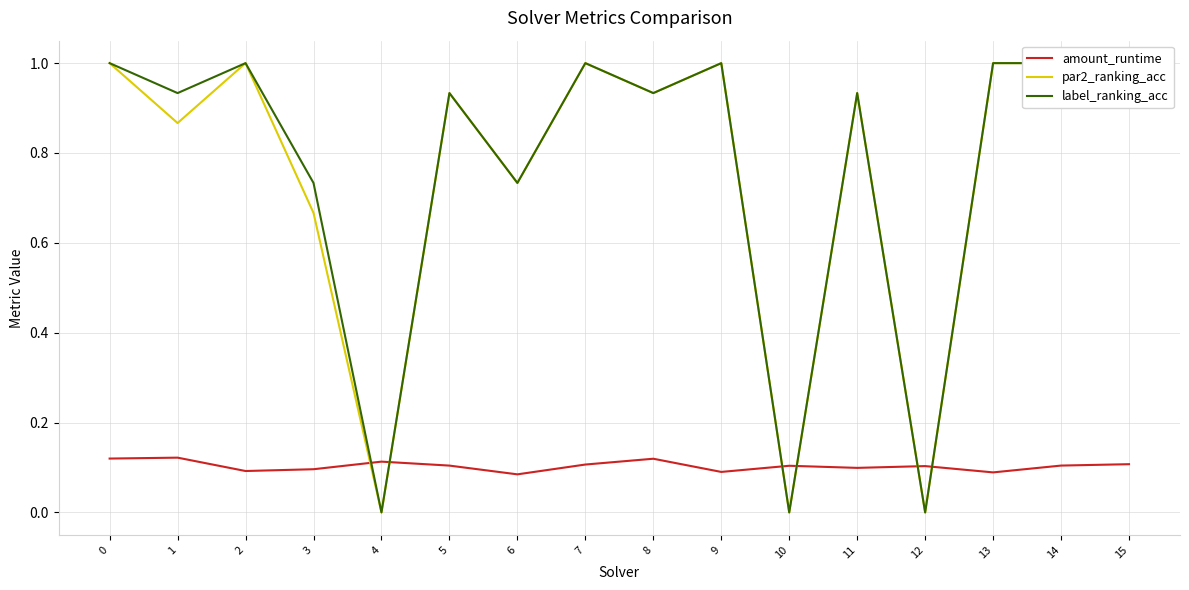

Reading left to right, list all the values displayed in this chart.

amount_runtime: 0=0.1	1=0.1	2=0.1	3=0.1	4=0.1	5=0.1	6=0.1	7=0.1	8=0.1	9=0.1	10=0.1	11=0.1	12=0.1	13=0.1	14=0.1	15=0.1
par2_ranking_acc: 0=1.0	1=0.9	2=1.0	3=0.7	4=0.0	5=0.9	6=0.7	7=1.0	8=0.9	9=1.0	10=0.0	11=0.9	12=0.0	13=1.0	14=1.0	15=1.0
label_ranking_acc: 0=1.0	1=0.9	2=1.0	3=0.7	4=0.0	5=0.9	6=0.7	7=1.0	8=0.9	9=1.0	10=0.0	11=0.9	12=0.0	13=1.0	14=1.0	15=1.0